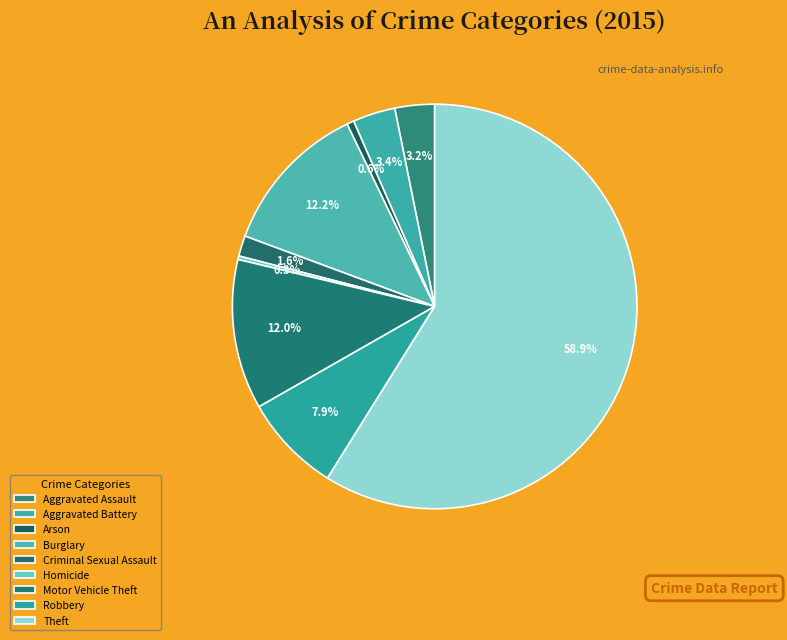

What is the largest slice in the pie chart?

Theft